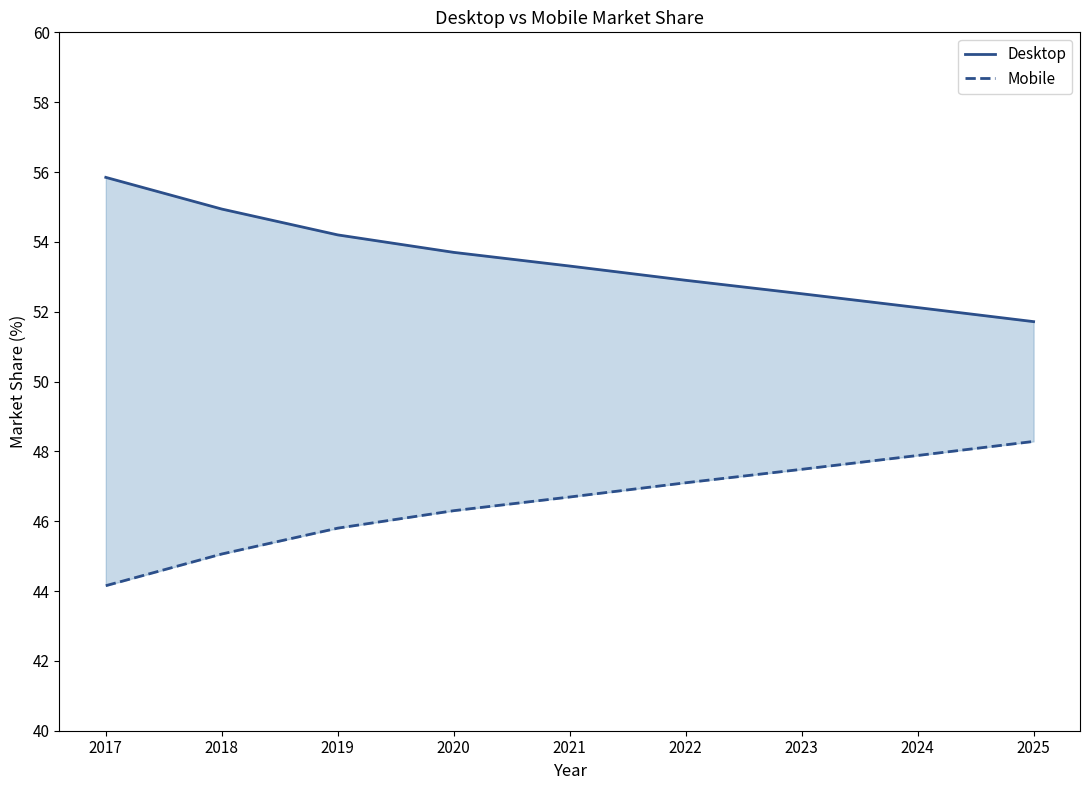

Does the chart display data point markers on the line(s)?

No